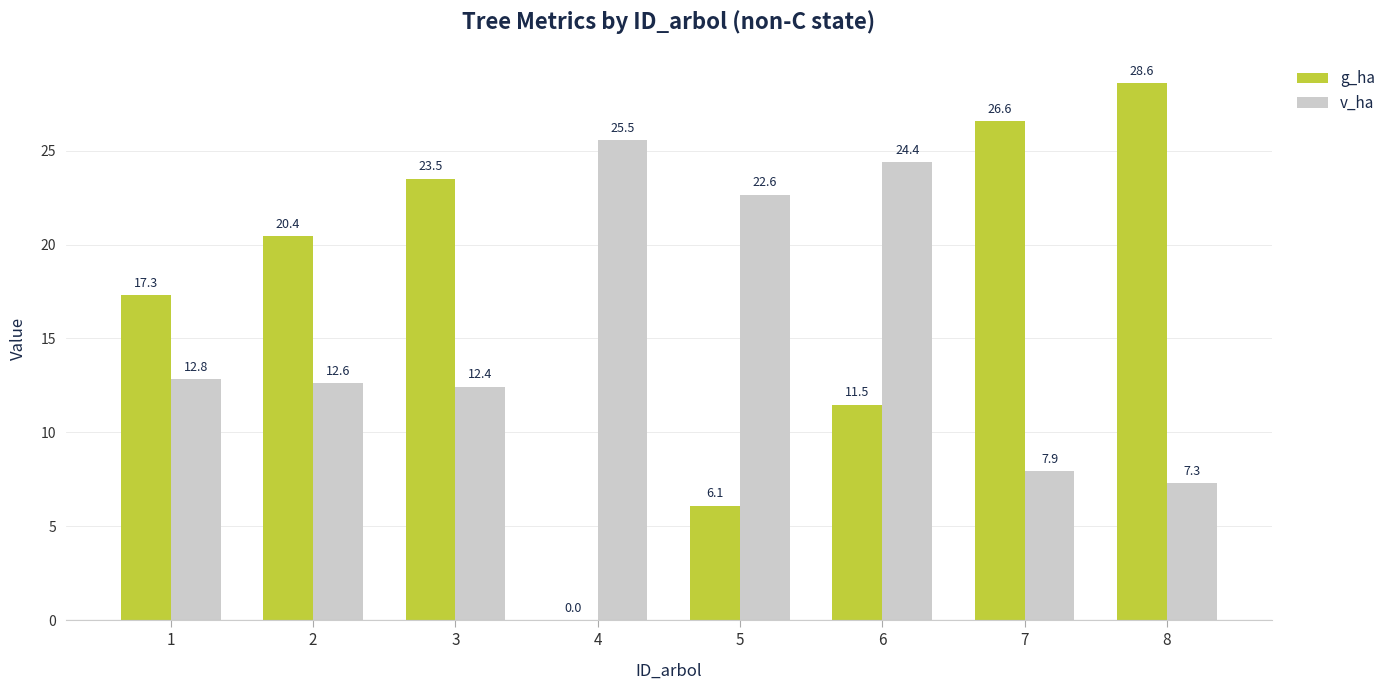

Is the value of v_ha at 8 greater than the value of g_ha at 6?

No